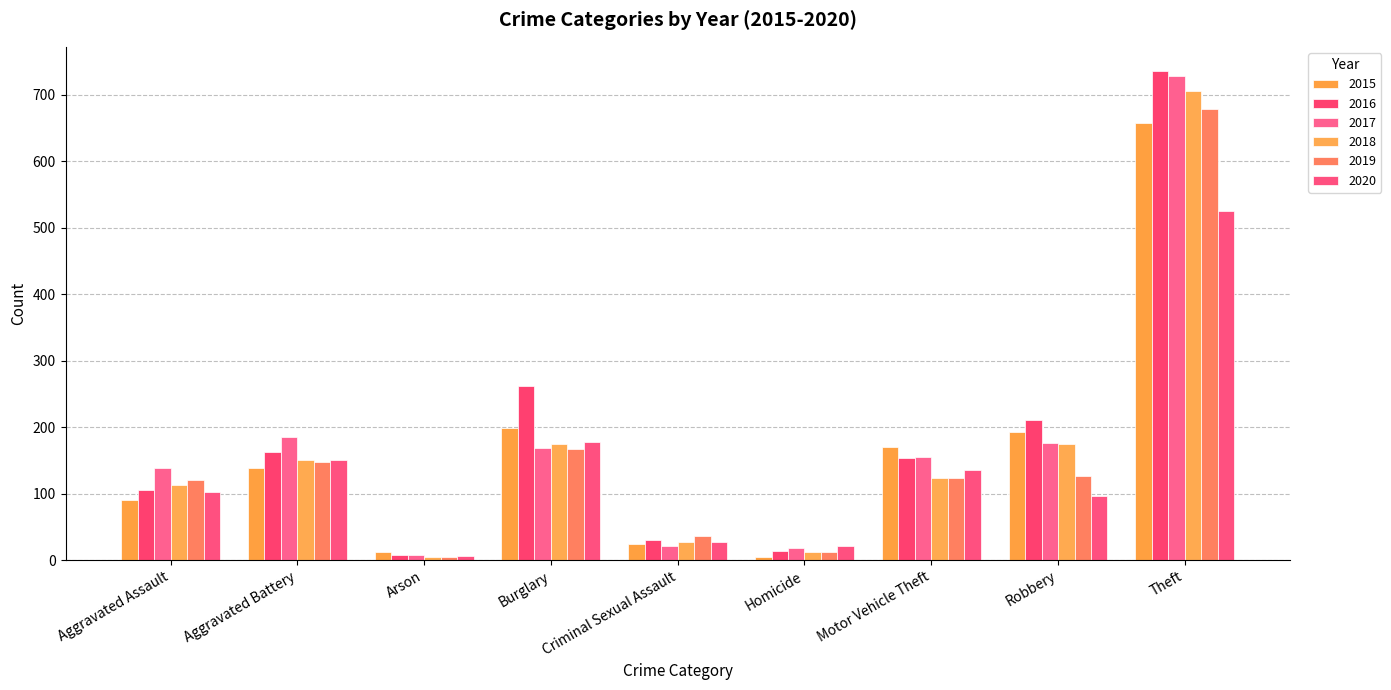

True or false: 2016 has a value of 63 at Robbery.

False